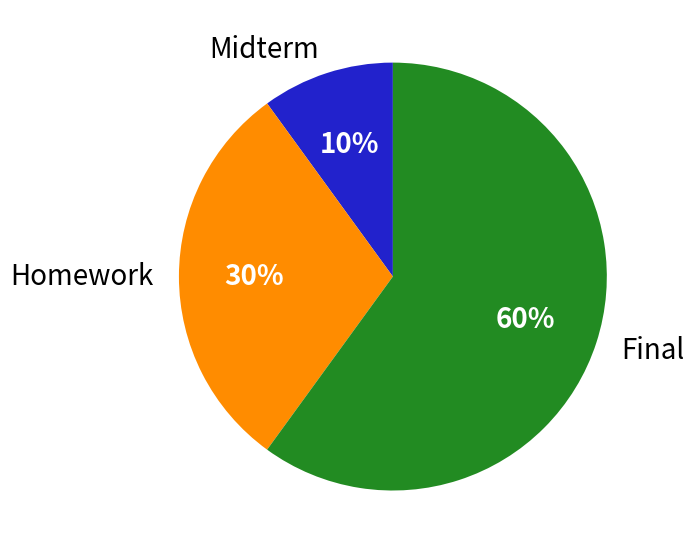

To the nearest percent, what is the average slice percentage?

33%